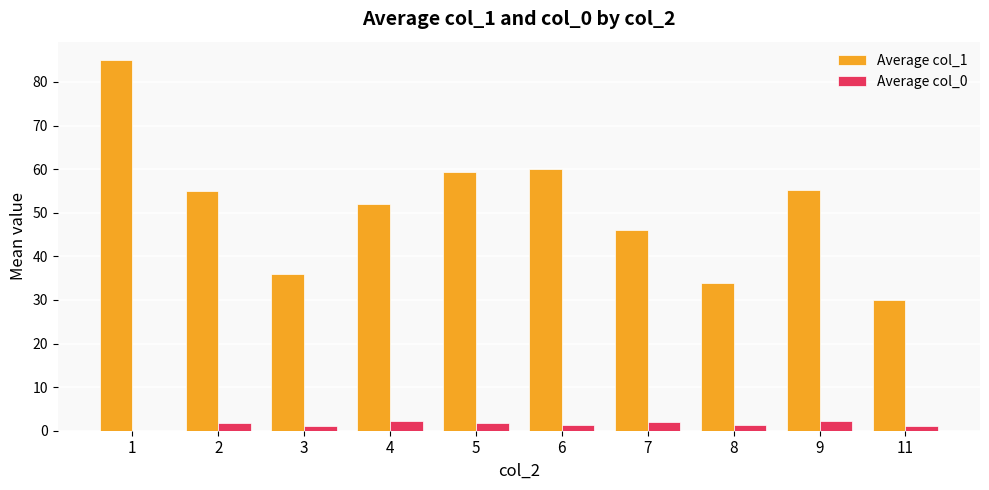

Are the bars horizontal?

No